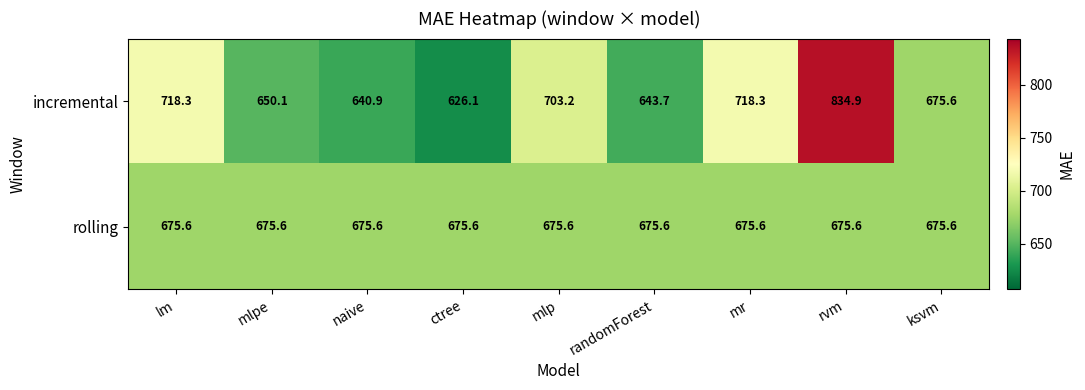

Which series has the largest range (max minus min)?

incremental